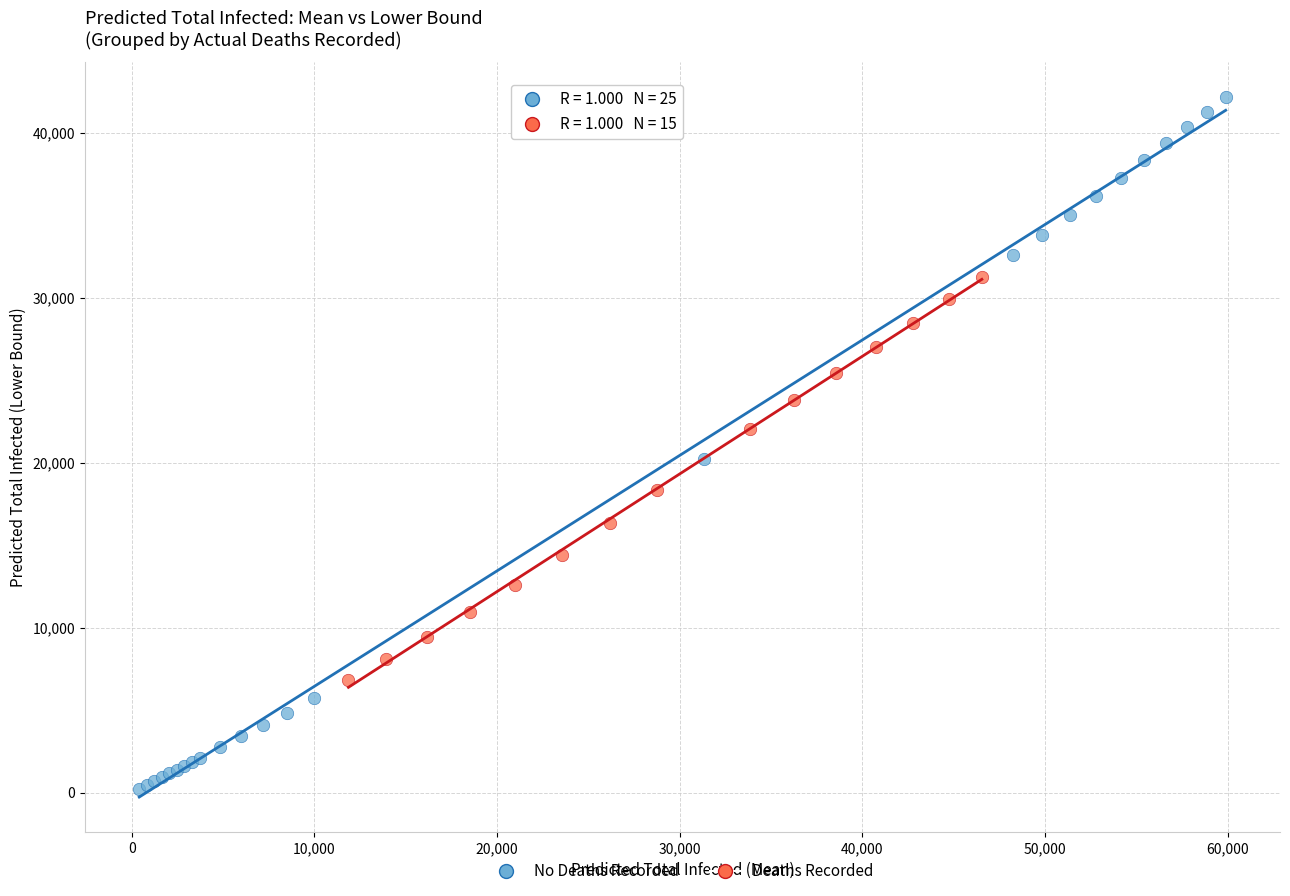

What are all the series names shown in the legend?

No Deaths Recorded, Deaths Recorded